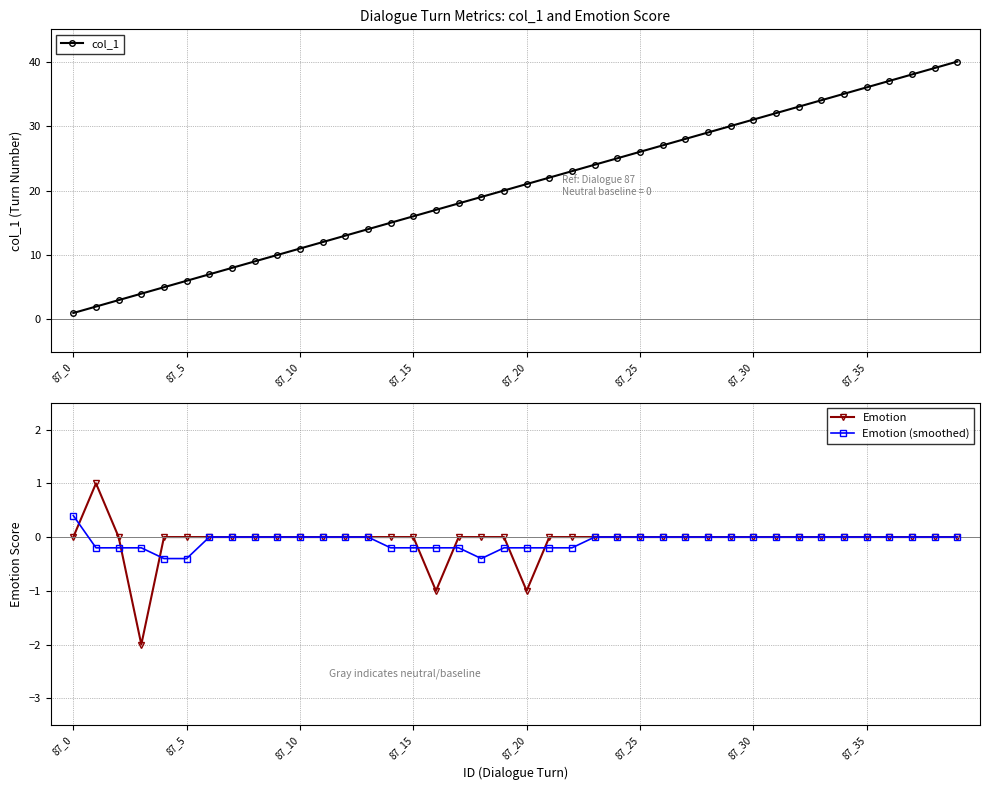

How many series are shown in this chart?

3